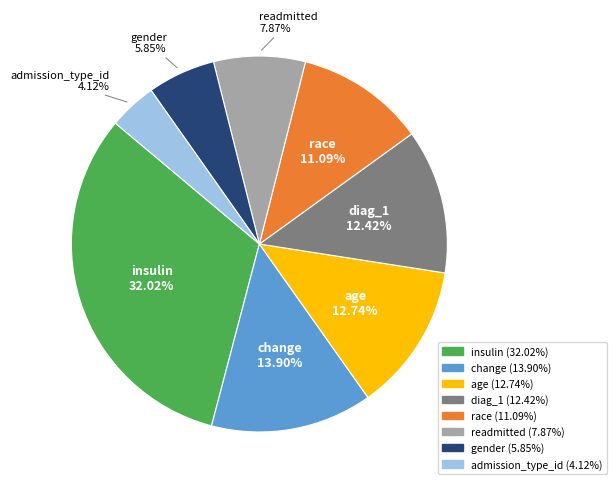

Count the number of slices in the pie.

8